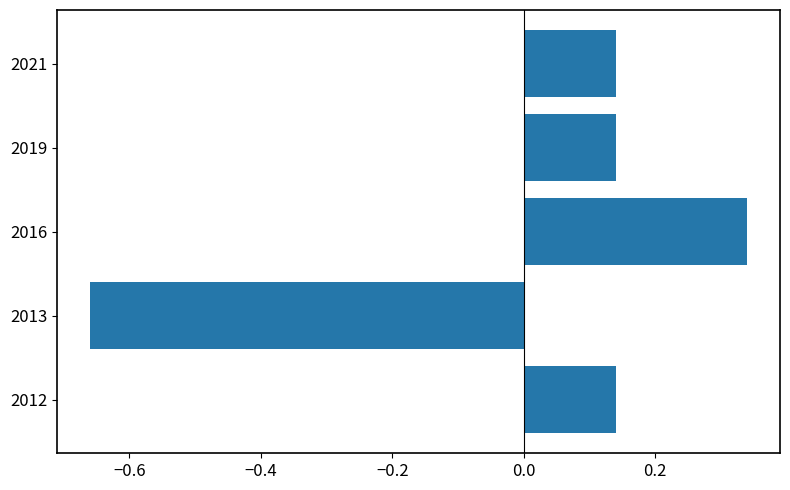

Between 2016 and 2021, which is larger?

2016